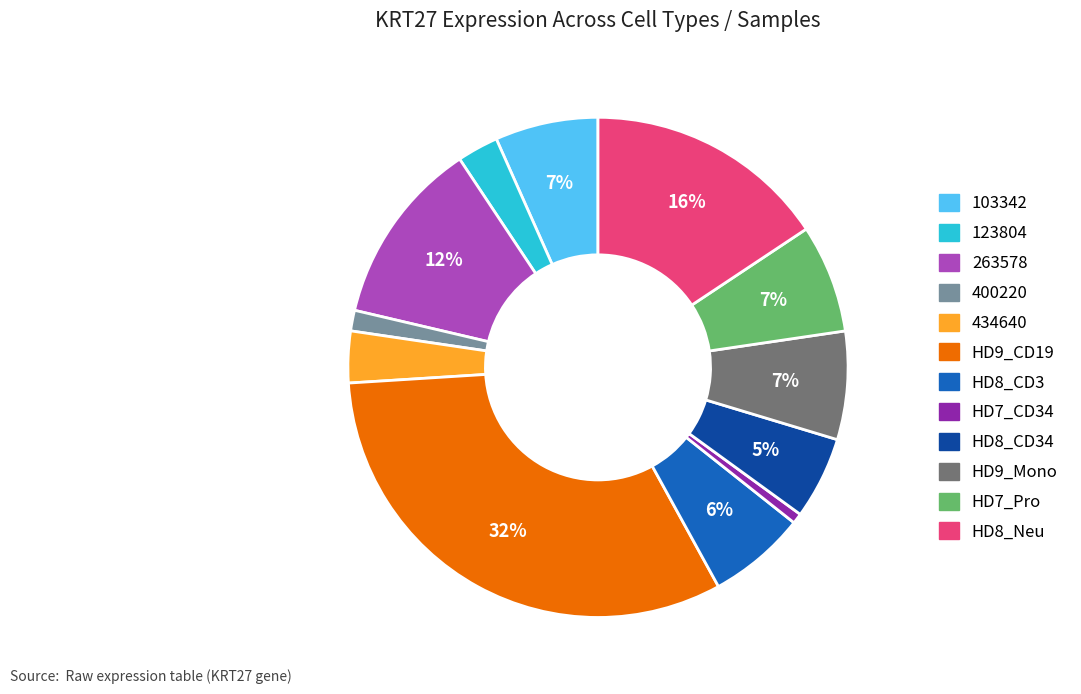

Does any single category account for the majority?

No